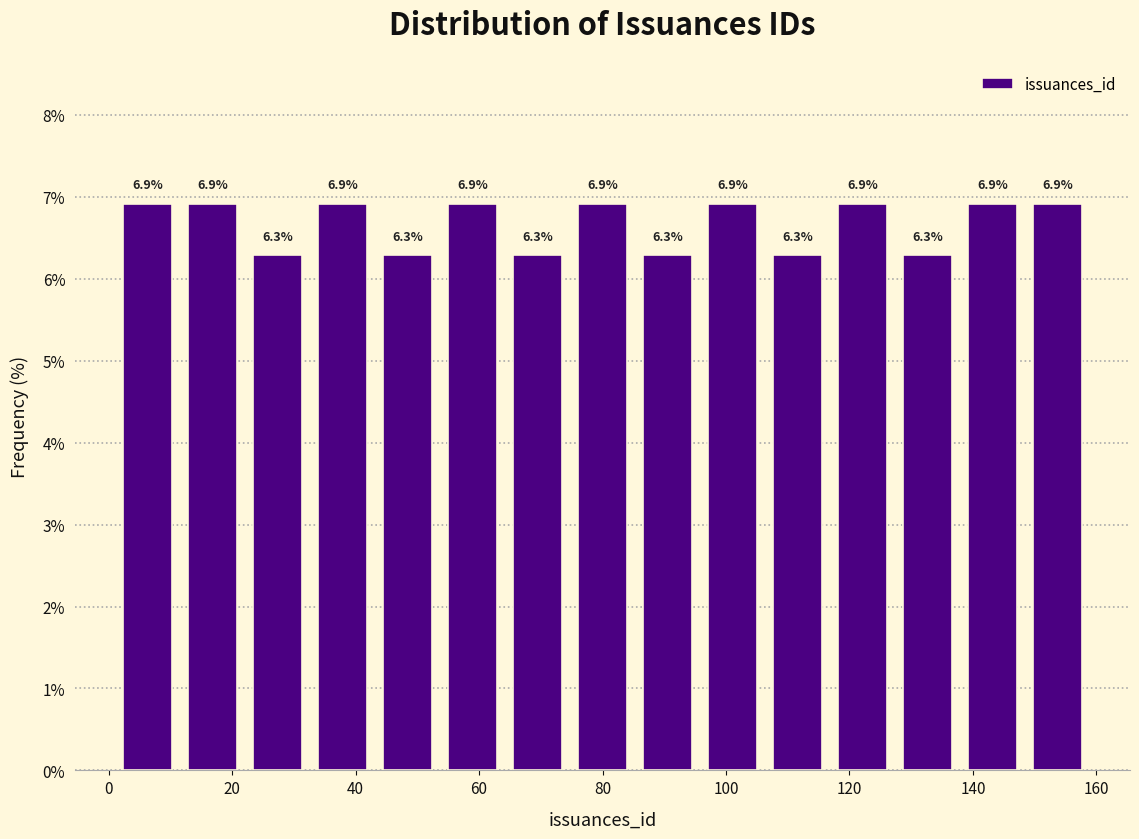

Reading left to right, transcribe this chart: for each bar, give the range it covers on the x-axis and its height. The bar edges are not printed on the chart, so give them approximately, as read against the axis.

2 to 12: 6.9
12 to 22: 6.9
22 to 32: 6.3
32 to 44: 6.9
44 to 54: 6.3
54 to 64: 6.9
64 to 74: 6.3
74 to 86: 6.9
86 to 96: 6.3
96 to 106: 6.9
106 to 116: 6.3
116 to 128: 6.9
128 to 138: 6.3
138 to 148: 6.9
148 to 160: 6.9